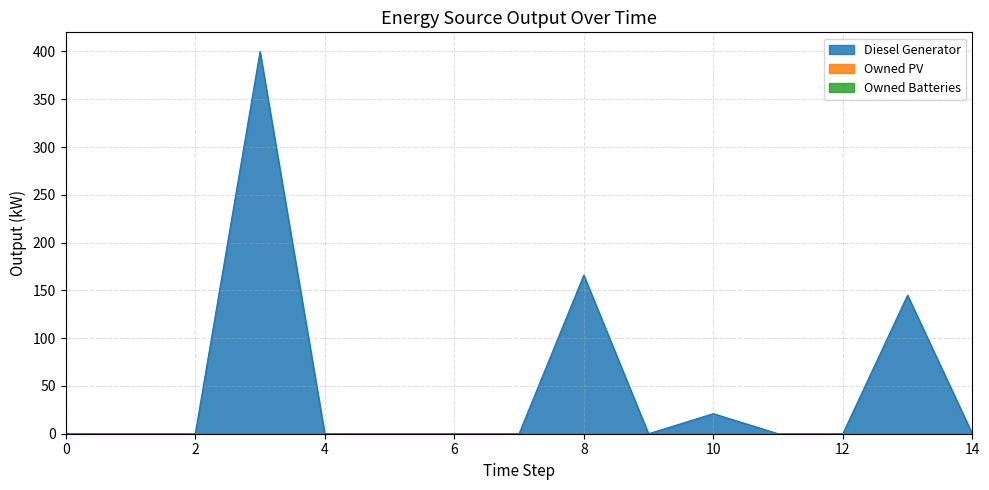

True or false: Owned PV and Owned Batteries cross at least once.

False